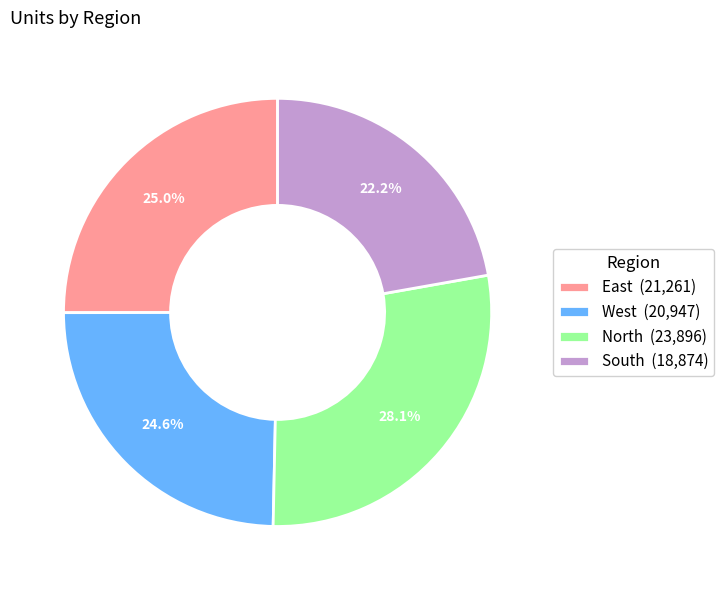

How many slices are in this pie chart?

4